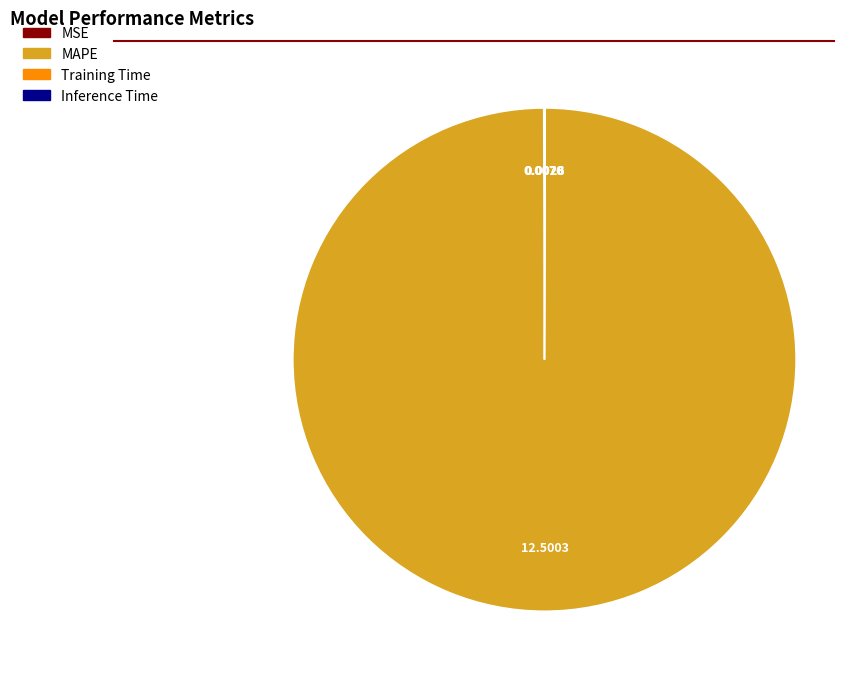

Does any single category account for the majority?

Yes